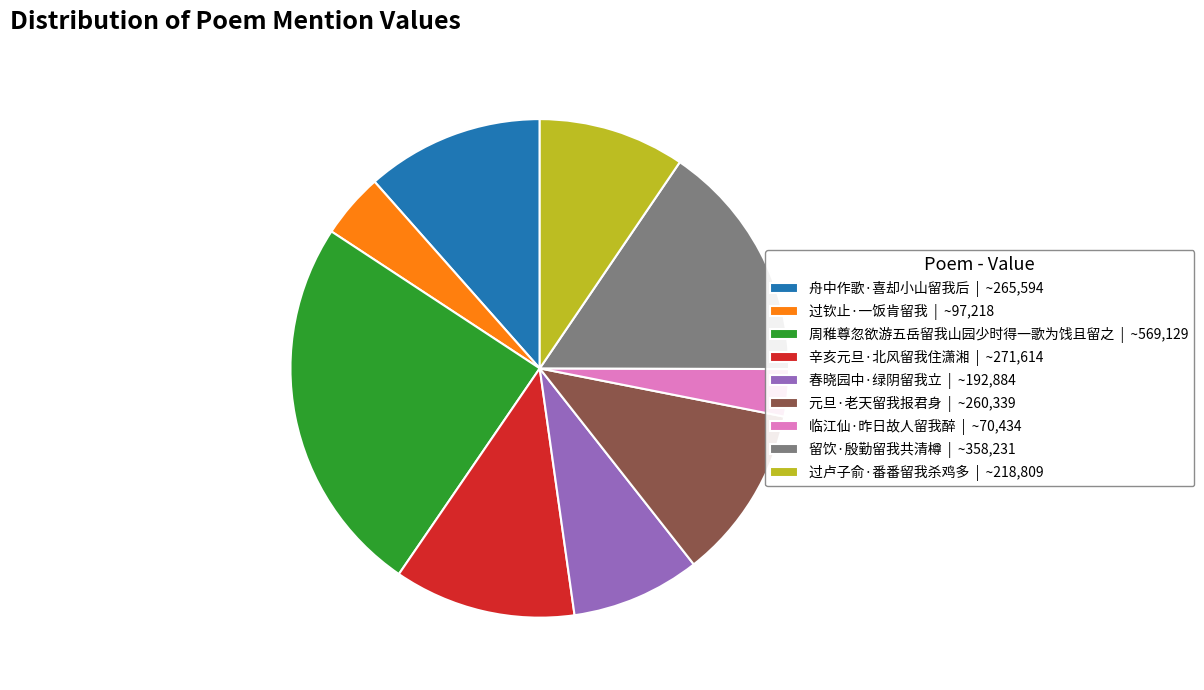

The 留饮·殷勤留我共清樽 | ~358,231 slice represents 28% of the pie. True or false?

False